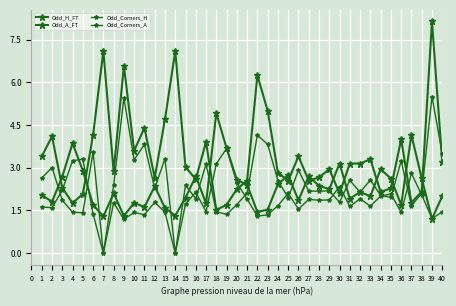

How many lines are shown in the chart?

4